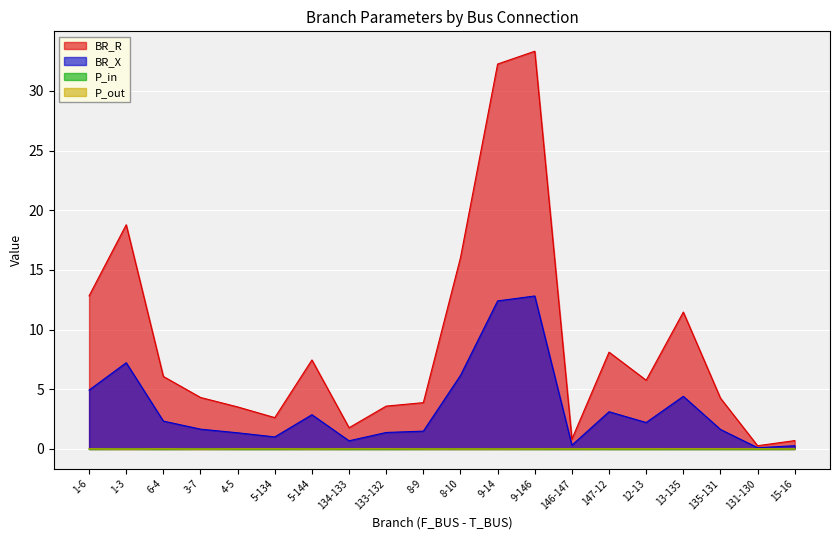

Rank the series at 146-147 from lowest to highest value.

P_in, P_out, BR_X, BR_R